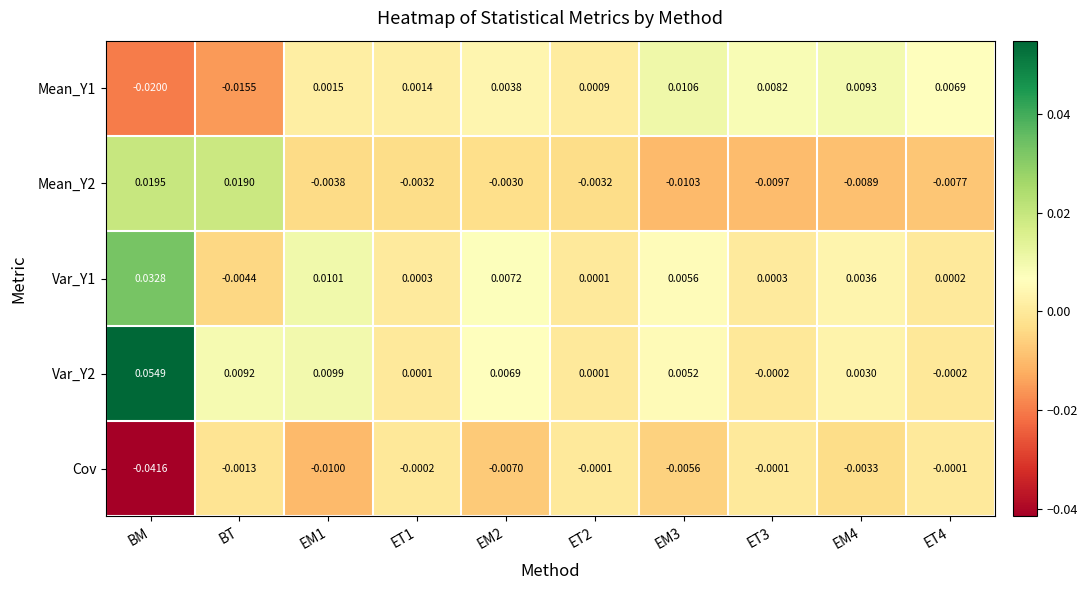

Which category has the highest value across all series?

BM